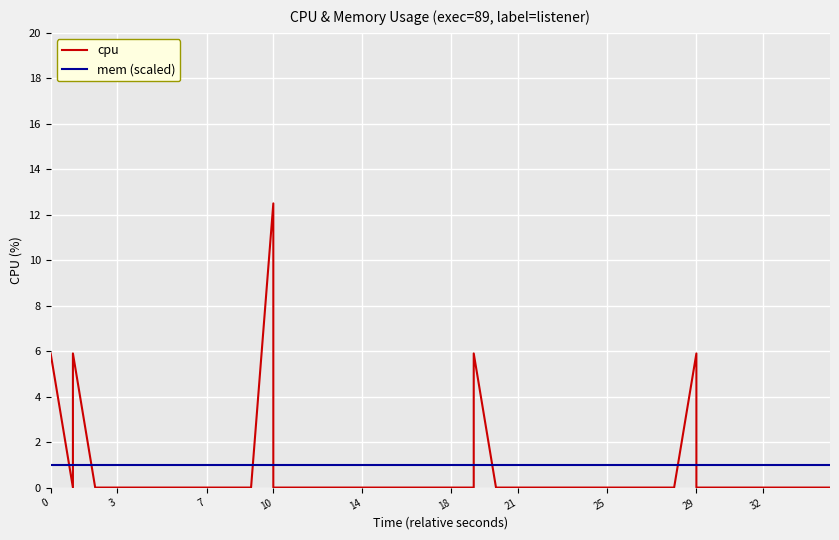

What is the spread (max minus min) of values at 14?

1.0